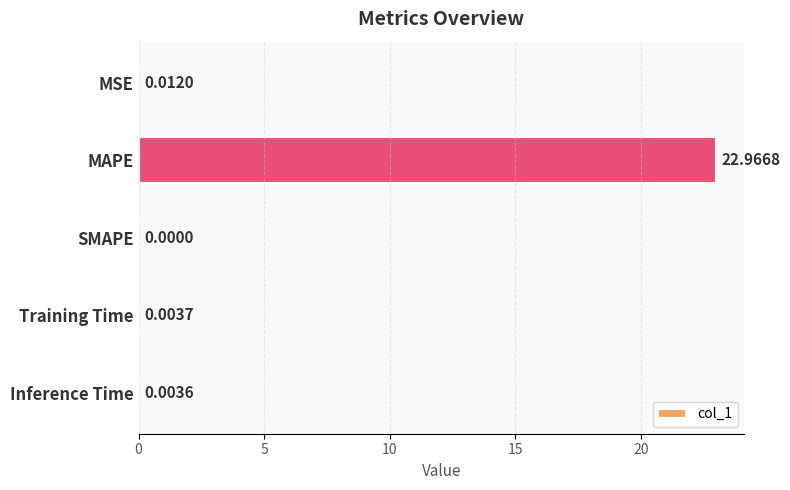

Where is the data nearest to the value 11?

MSE